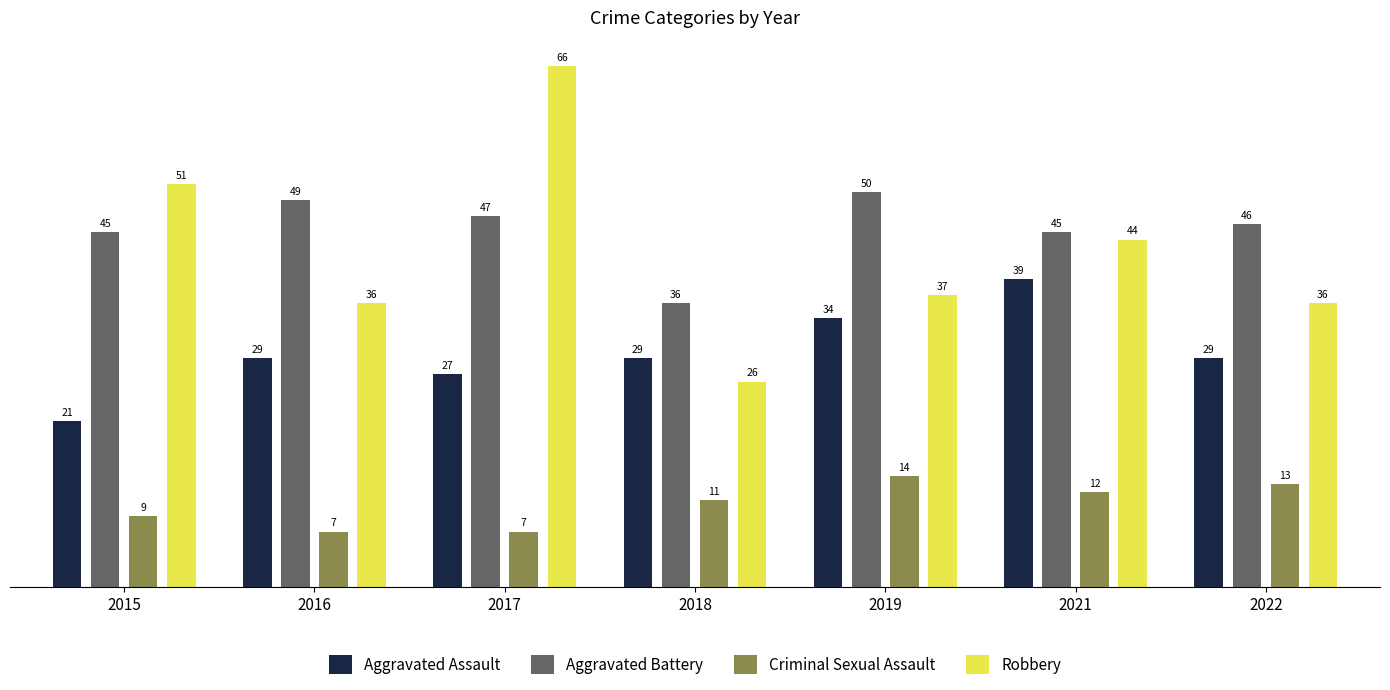

What value does the Robbery series have at 2019, to the nearest 5?

35